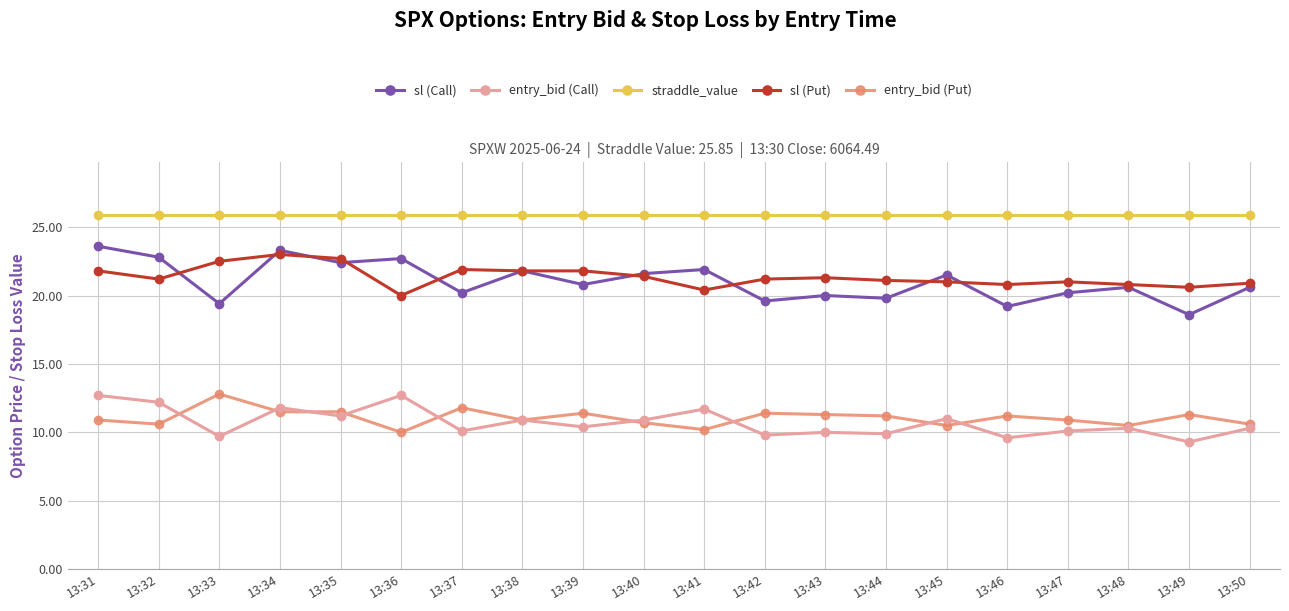

True or false: straddle_value and sl (Call) cross at least once.

False